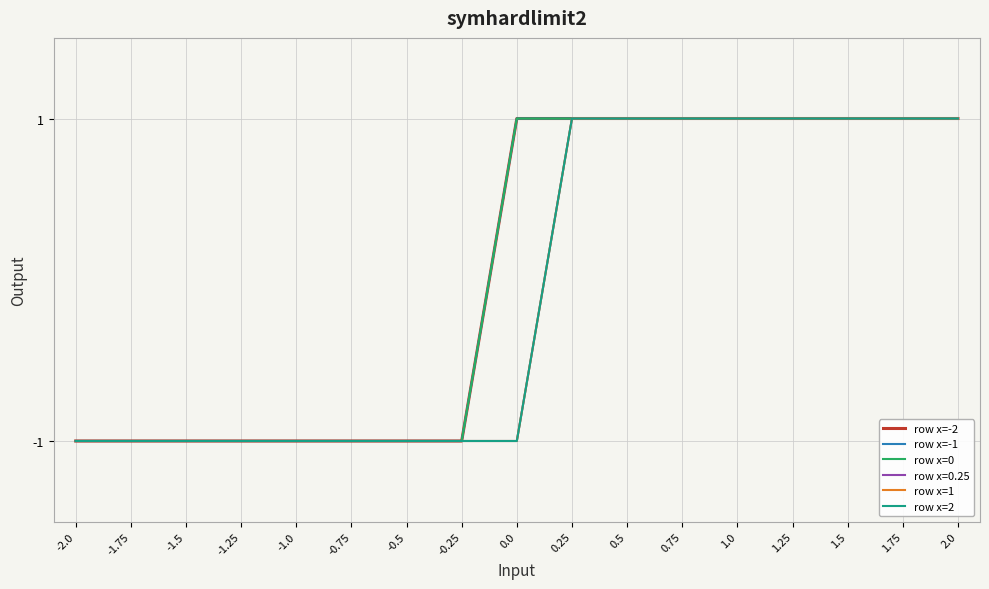

Does the chart display data point markers on the line(s)?

No